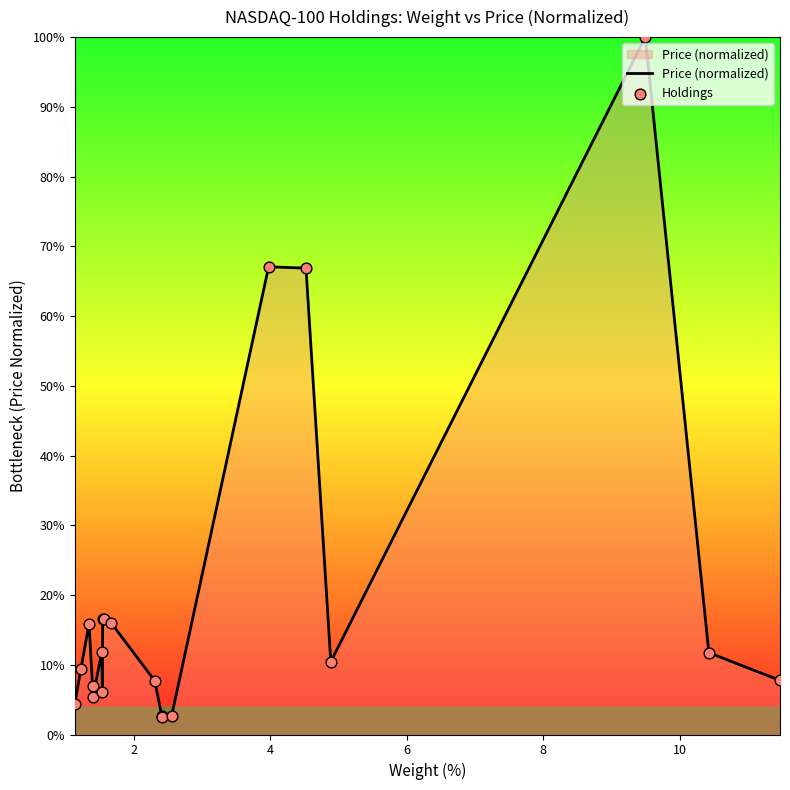

What is the difference between the maximum and minimum values?

97.5